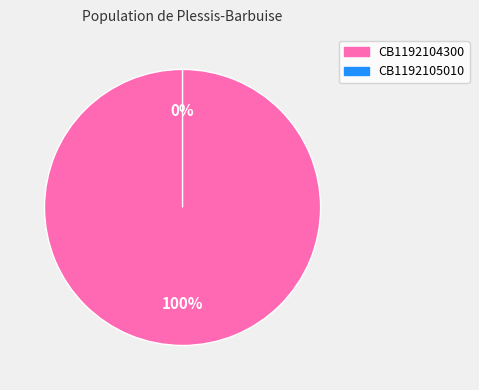

Which category has the smallest portion of the pie?

CB1192105010